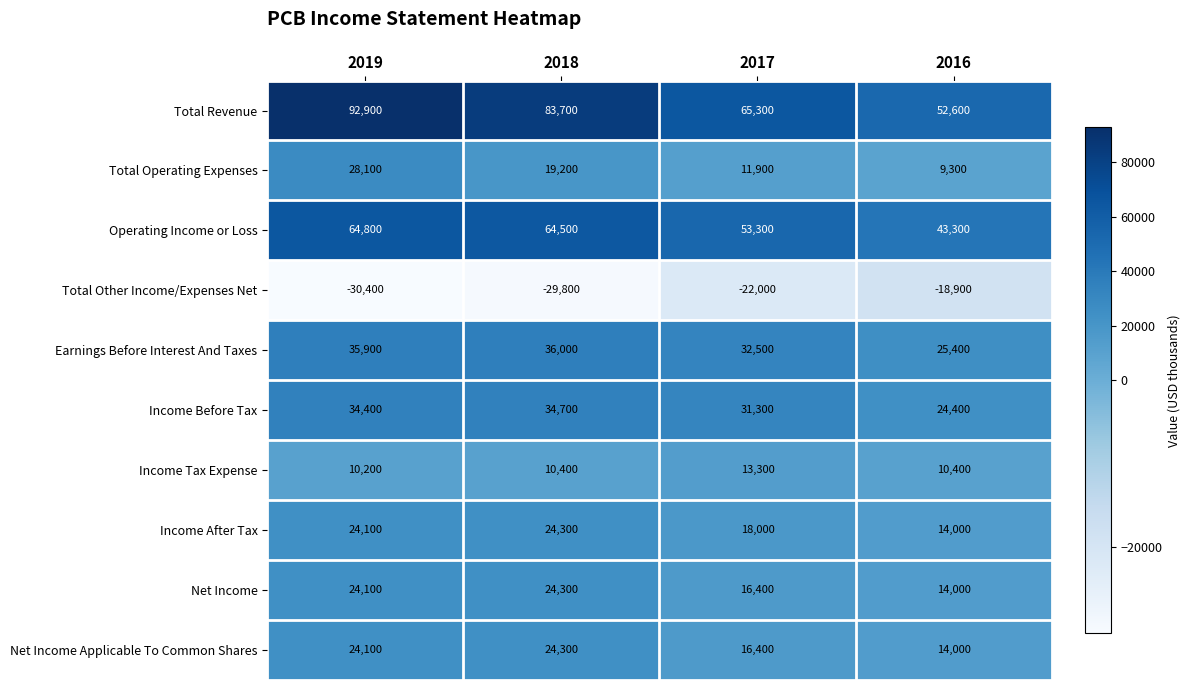

Is it true that Net Income equals 24300 at 2018?

True